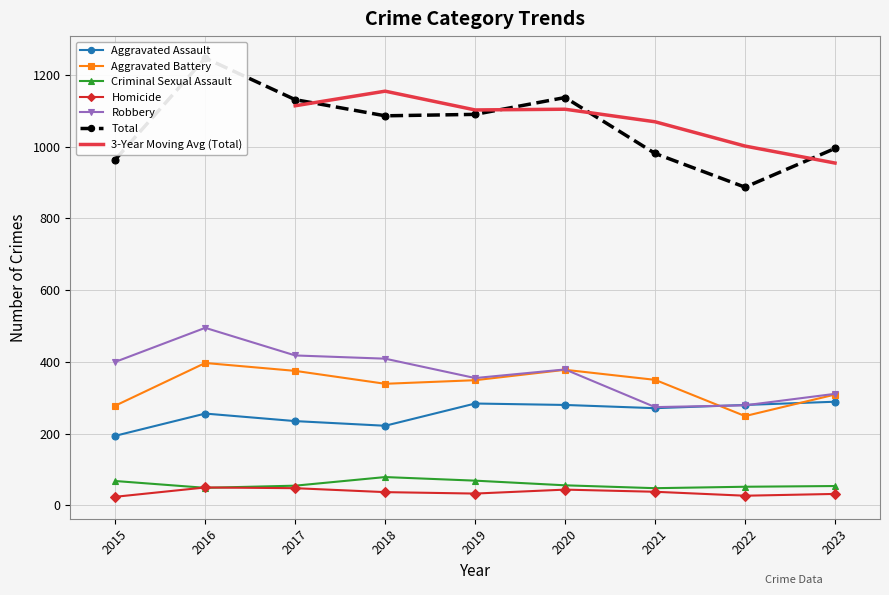

What is the approximate value of Aggravated Battery at 2022?

249